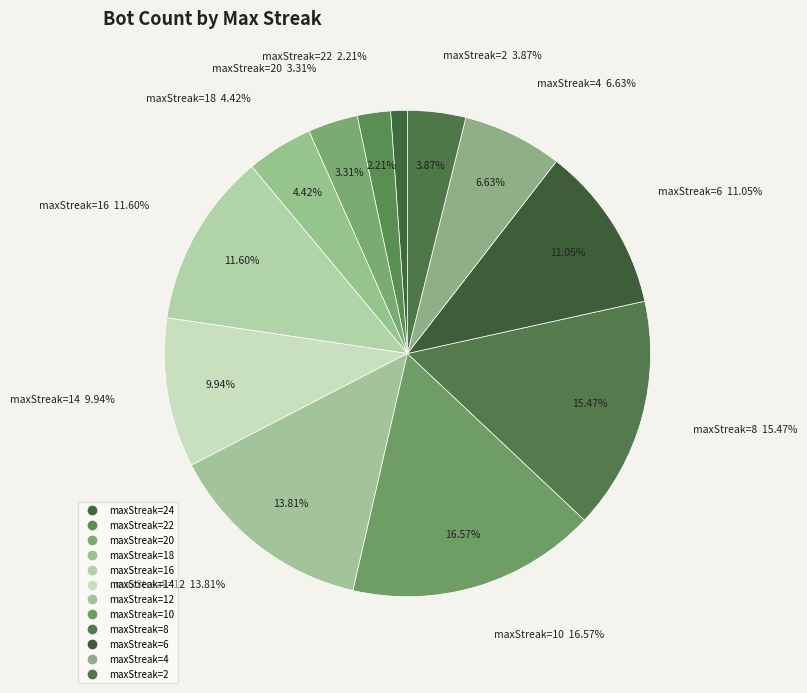

To the nearest percent, what is the average slice percentage?

8%